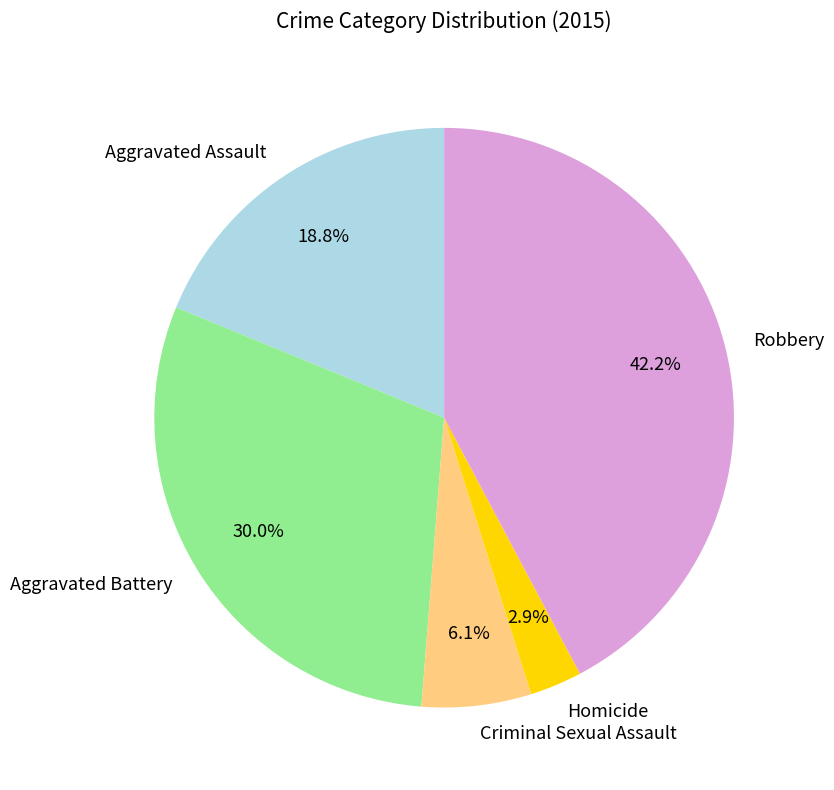

To the nearest percent, what is the difference between the largest and smallest slice percentages?

39%